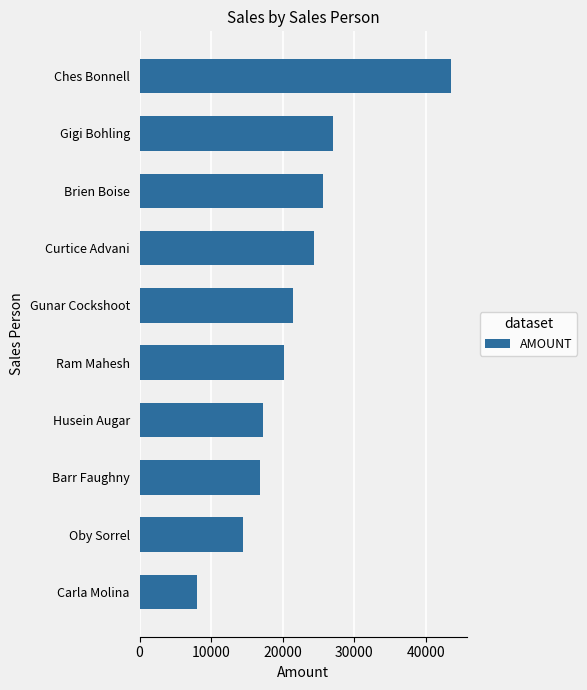

What is the change in value from Barr Faughny to Gunar Cockshoot?

+4613